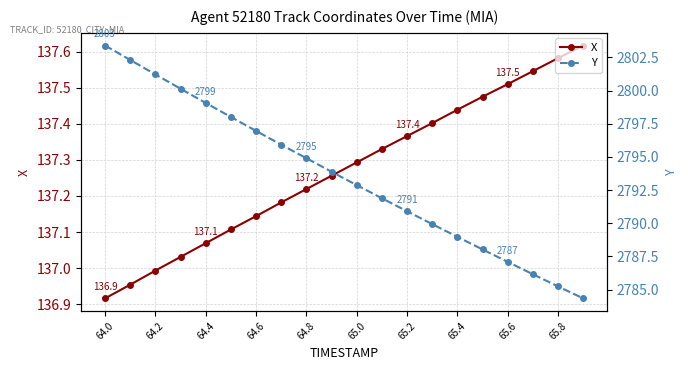

True or false: X has a value of 42.1 at 65.0.

False